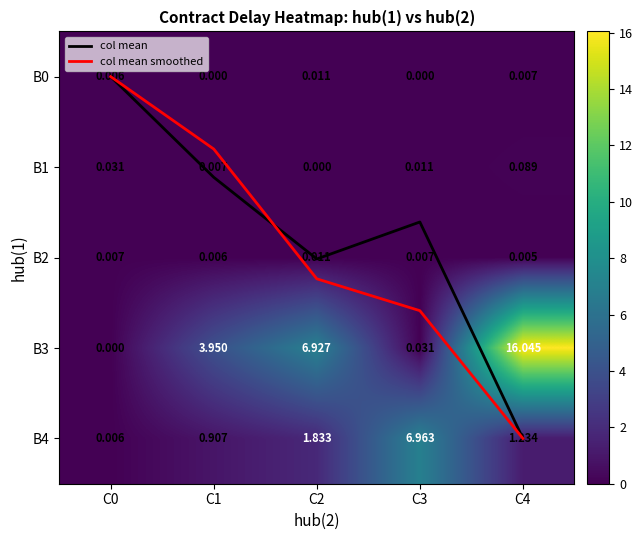

The value of B0 at C0 is 0.0. True or false?

True